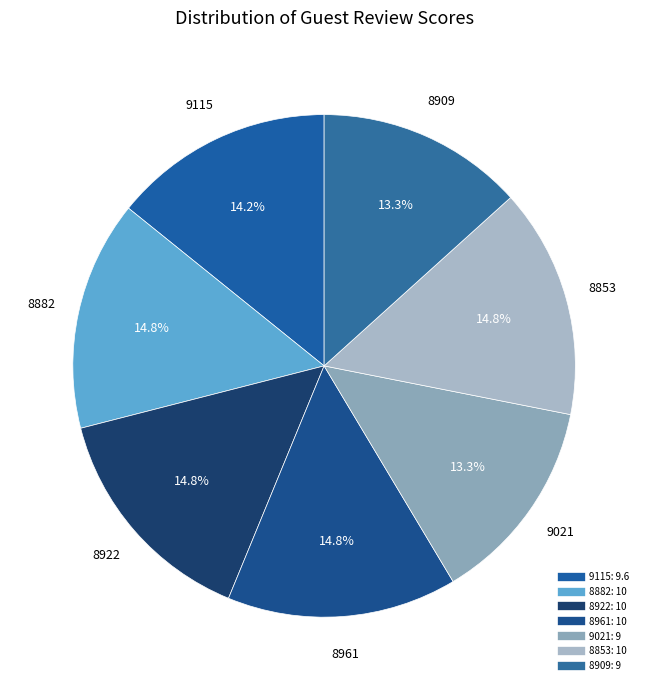

How many segments does this pie chart have?

7